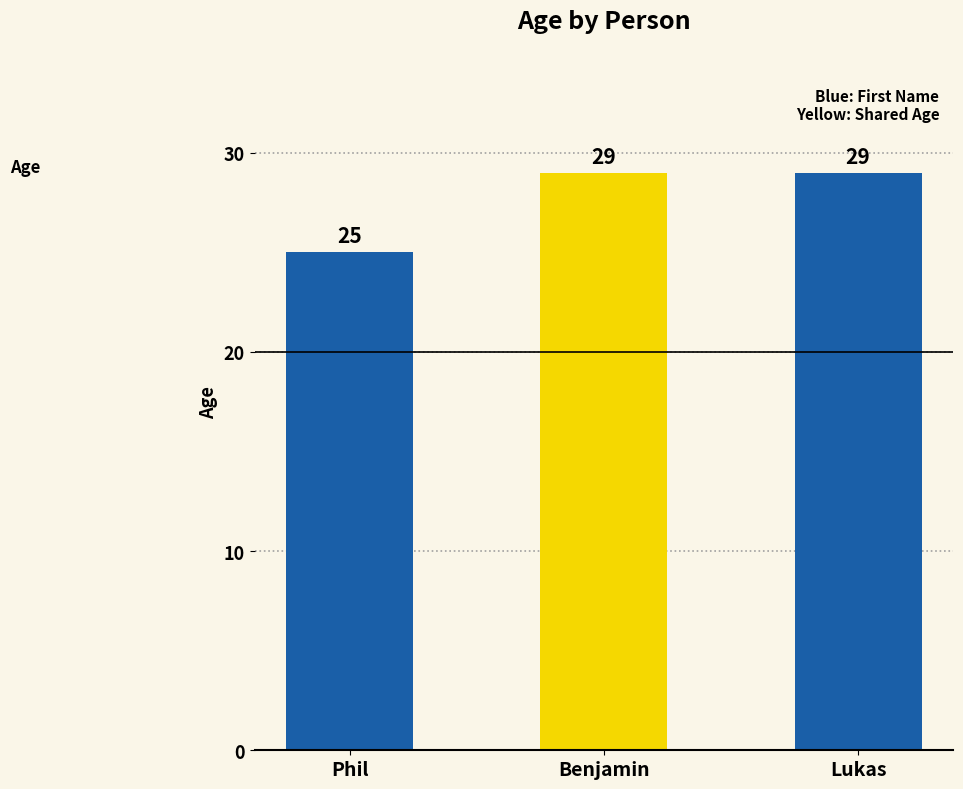

Are the bars horizontal?

No